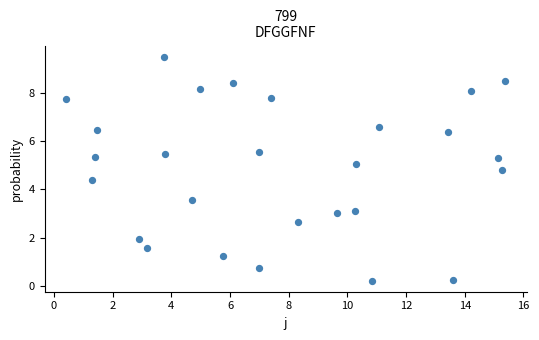

What is the range of X values (max minus min)?

14.9